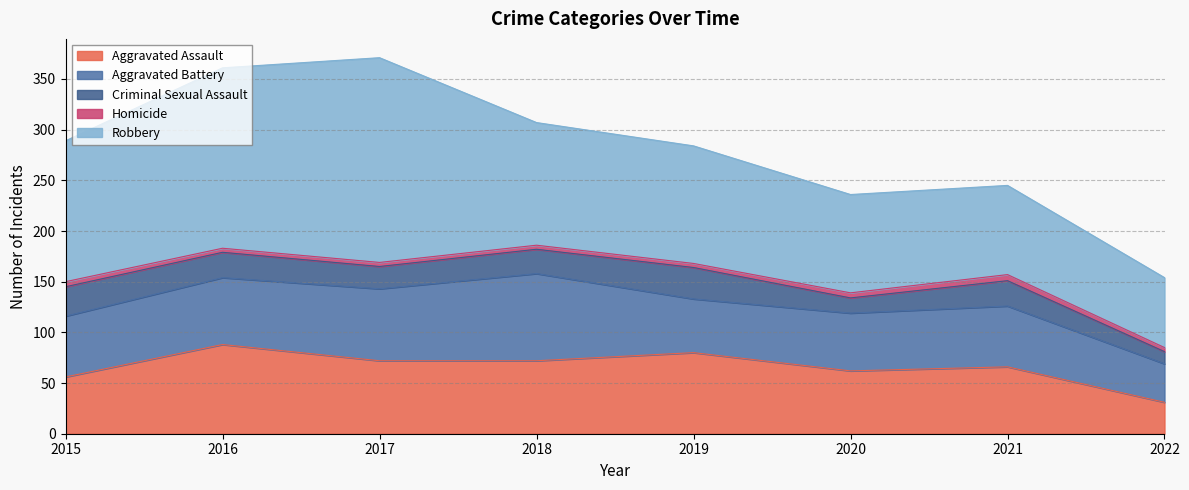

Does the chart display data point markers on the line(s)?

No